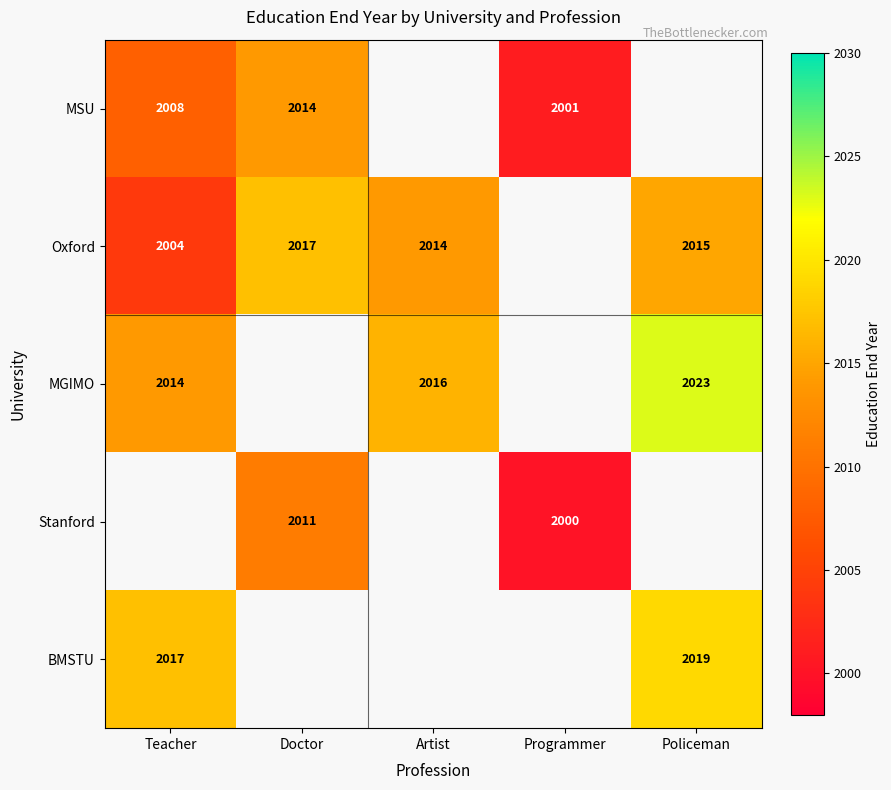

What is the difference between the Oxford values at Teacher and Artist?

10